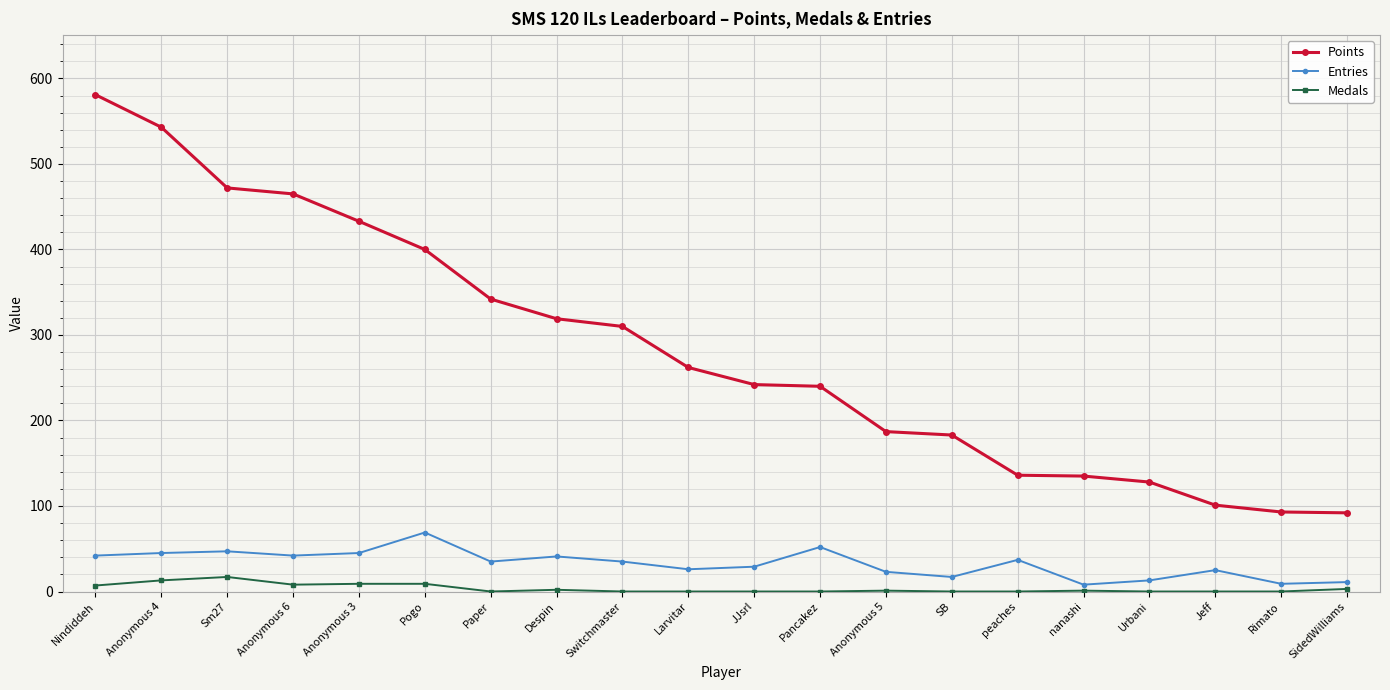

Is it true that Entries equals 29 at JJsrl?

True